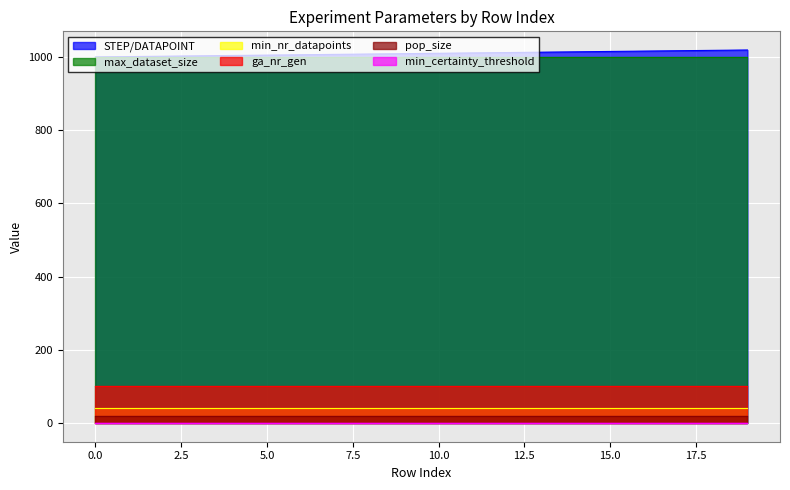

Is the value of min_nr_datapoints at 19 greater than the value of STEP/DATAPOINT at 0?

No